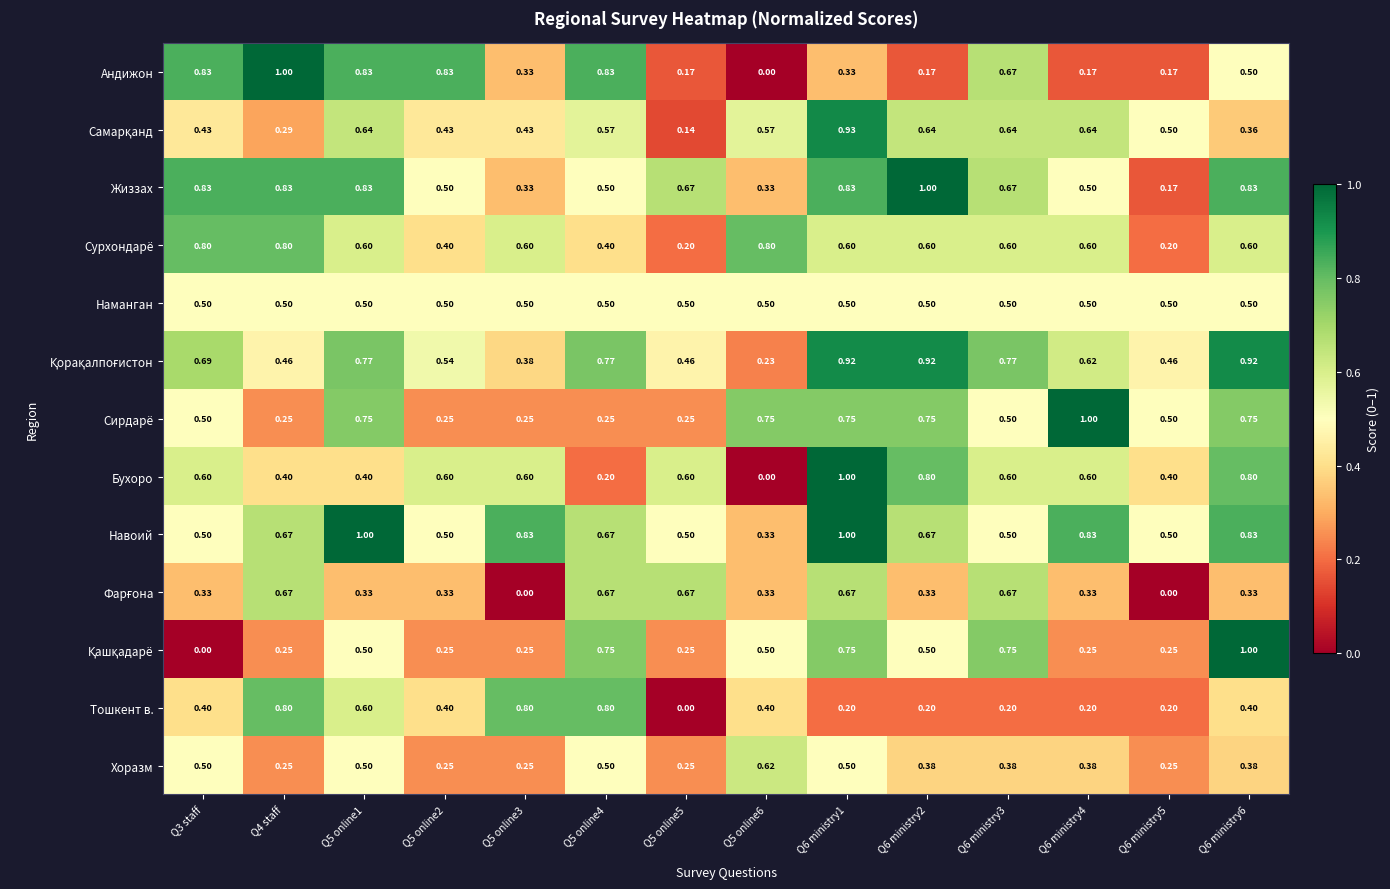

Between Q6 ministry1 and Q6 ministry3, which series saw the biggest shift?

Навоий